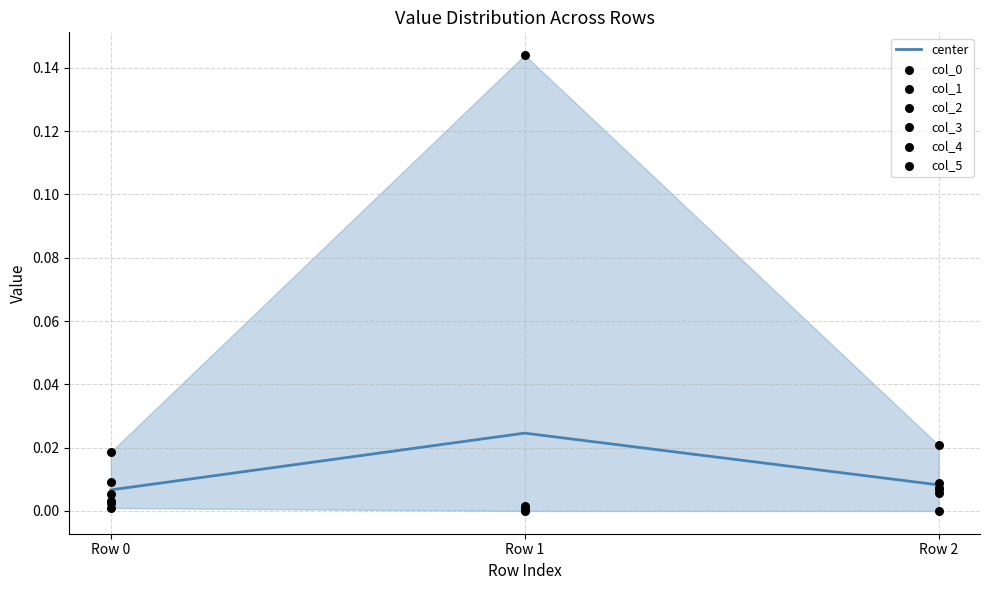

At which category is the sum across all series the highest?

Row 1